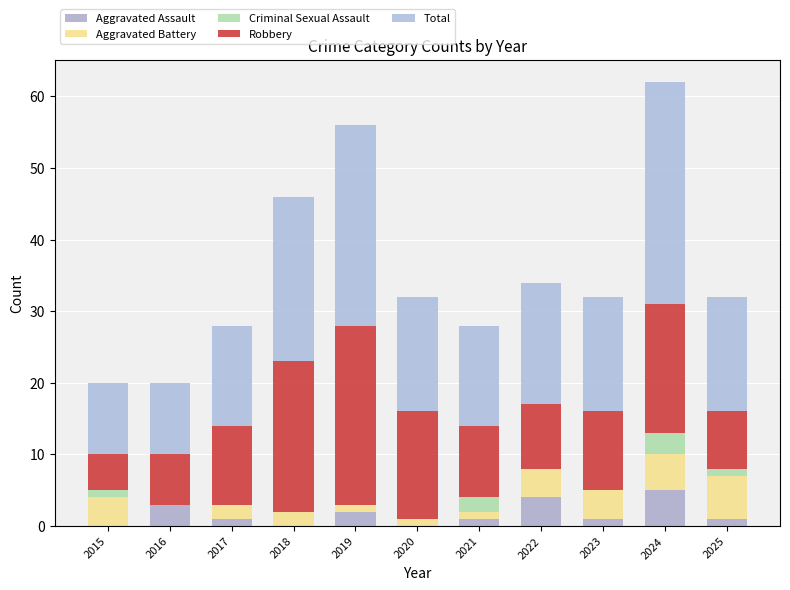

How many series are shown in this chart?

5